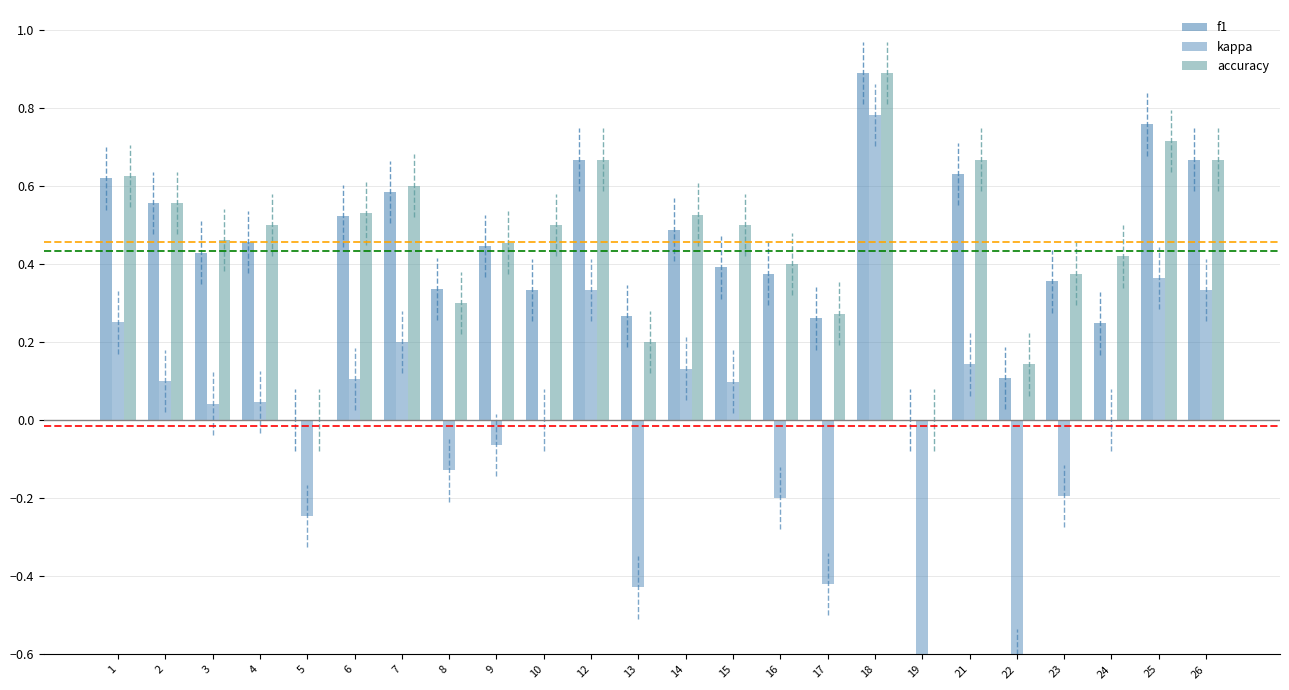

What is the difference between the f1 values at 19 and 26?

0.7